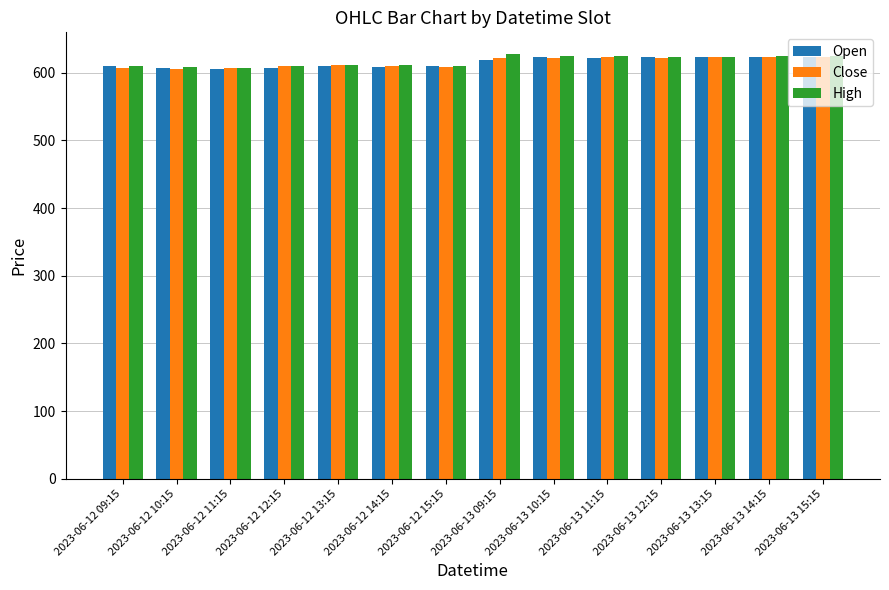

The value of Open at 2023-06-12 12:15 is 607.0. True or false?

True